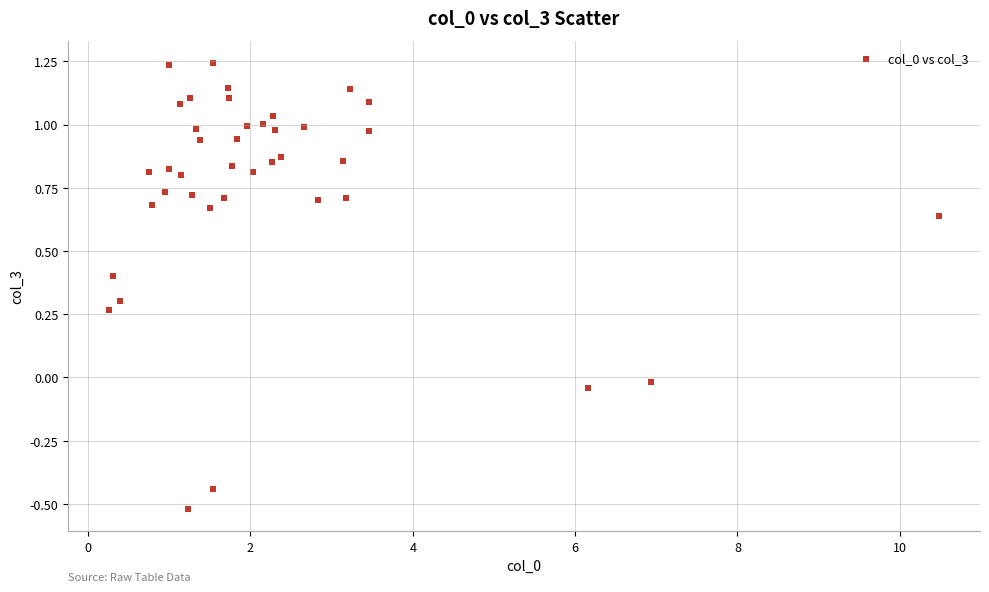

What is the range of Y values (max minus min)?

1.8